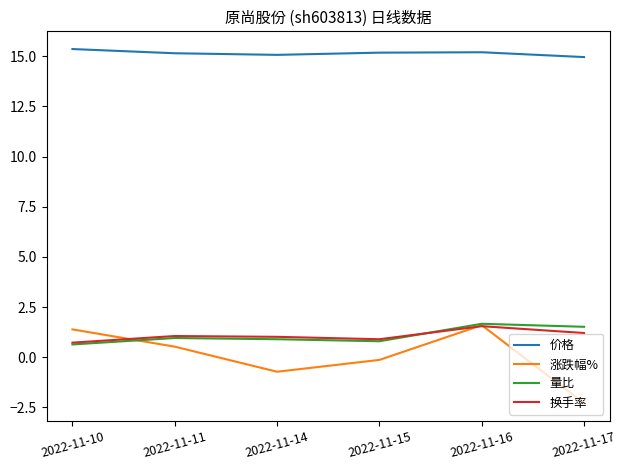

Which series has the widest spread of values?

涨跌幅%